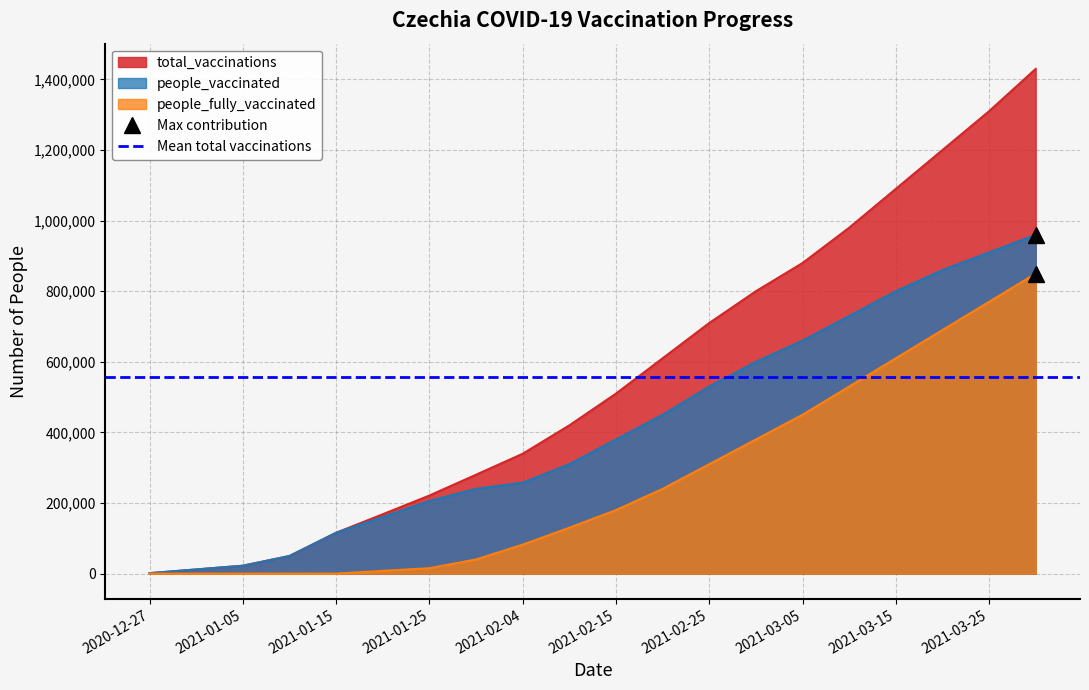

Which series has the widest spread of values?

total_vaccinations